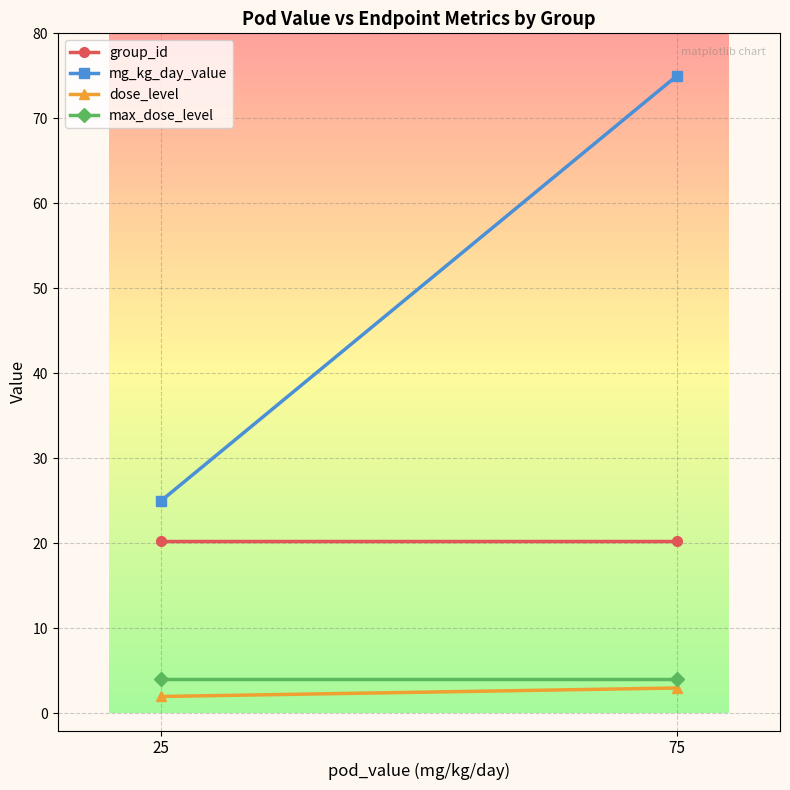

Count the number of data series in this chart.

4